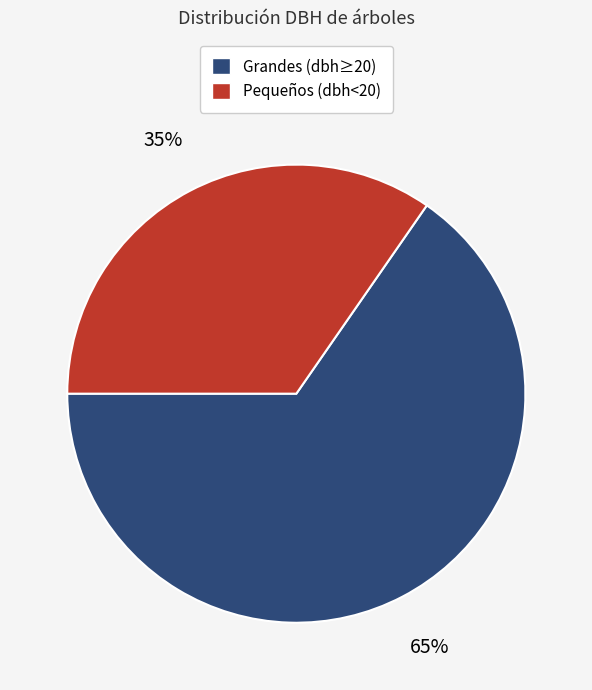

Is there a majority slice in this chart?

Yes